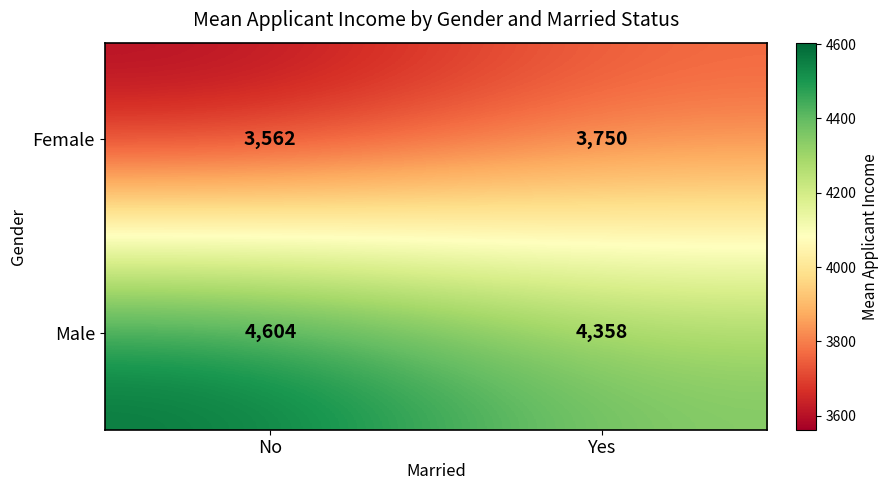

At how many categories does at least one series exceed 4401?

1